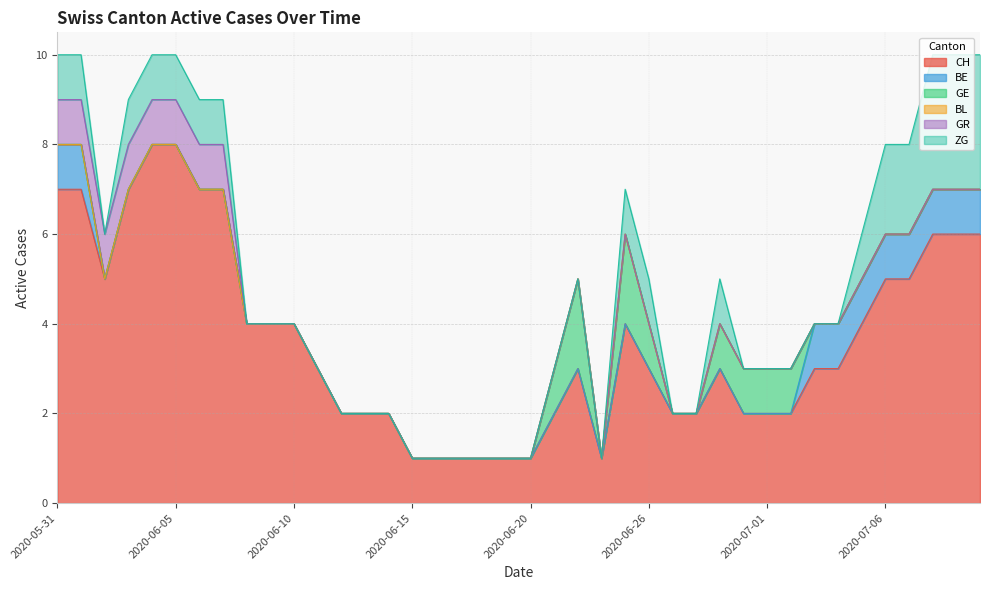

How many lines are shown in the chart?

6